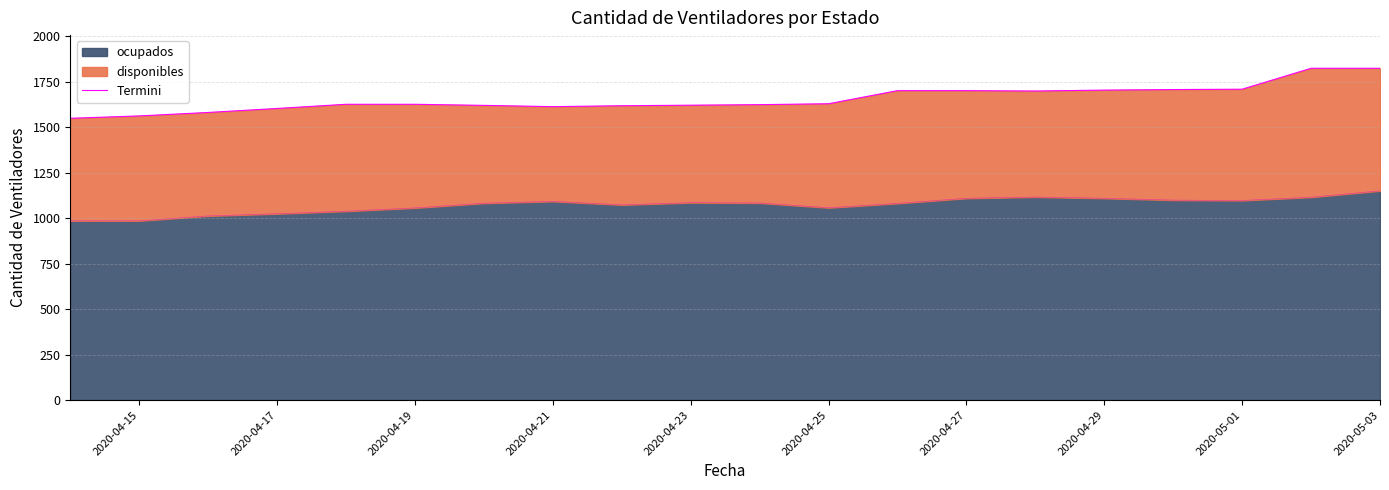

The value of ocupados at 2020-04-25 is 555. True or false?

False